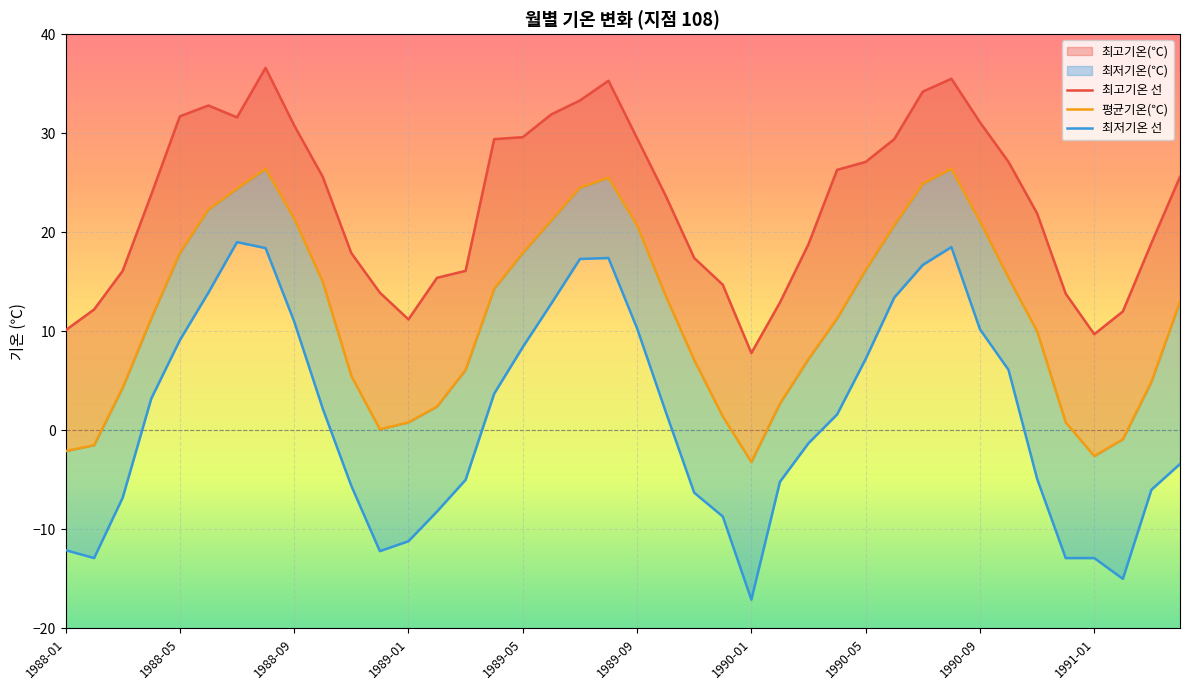

What is the total value across all series at 1989-07?

75.1